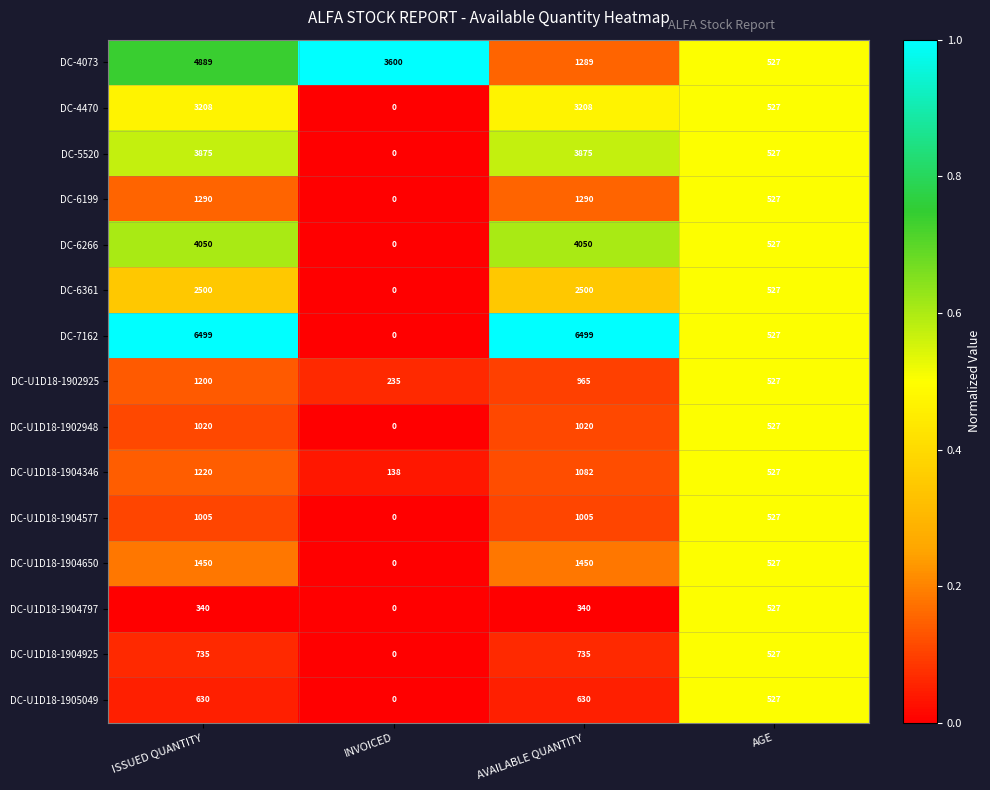

Which series changed the most between ISSUED QUANTITY and INVOICED?

DC-7162